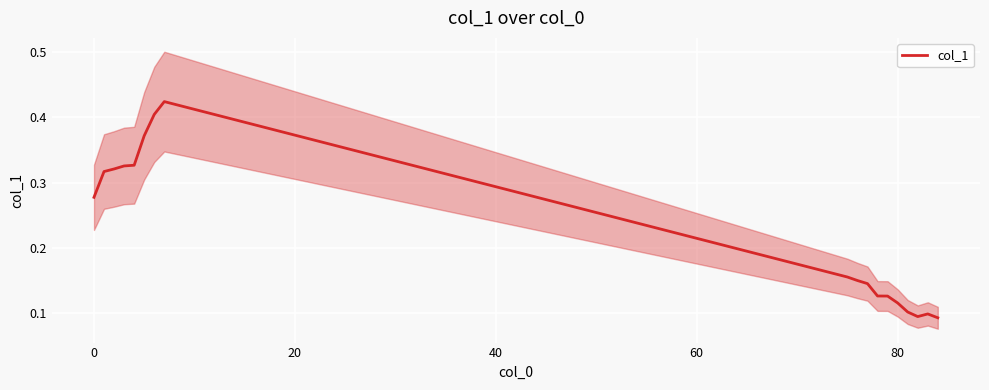

How many interior local valleys (lower than both neighbors) does the data have?

1